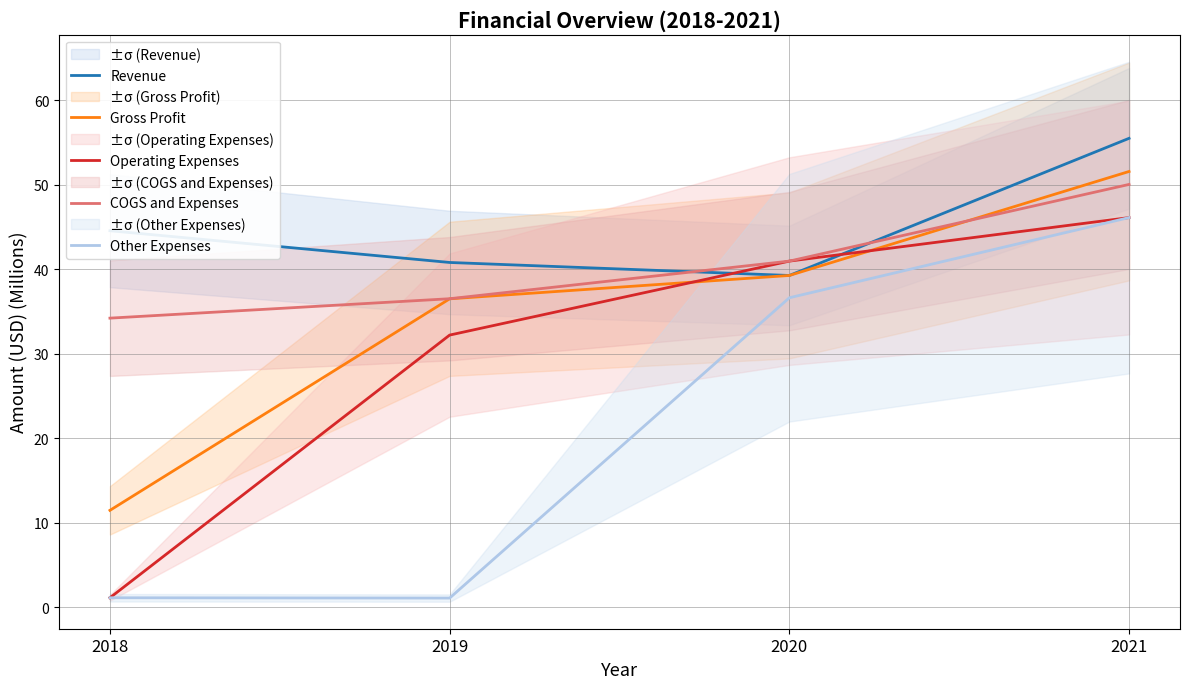

What is the sum of all COGS and Expenses values?

161.7